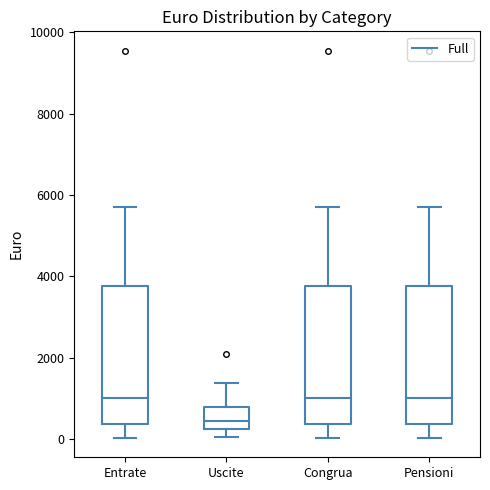

Reading left to right, read every box against the y-axis: the position of its median line, the range the box covers, and the ends of its whiskers. The values are not printed on the chart, so give them approximately, as read against the axis.

Entrate: median 1000, box 400 to 3800, whiskers 0 to 5800
Uscite: median 400, box 200 to 800, whiskers 0 to 1400
Congrua: median 1000, box 400 to 3800, whiskers 0 to 5800
Pensioni: median 1000, box 400 to 3800, whiskers 0 to 5800